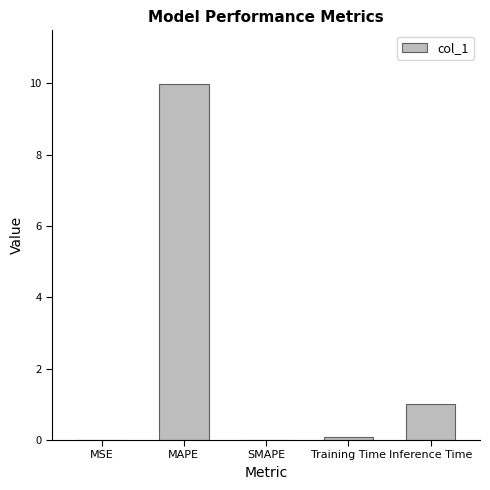

What is the maximum value shown in the chart?

10.0